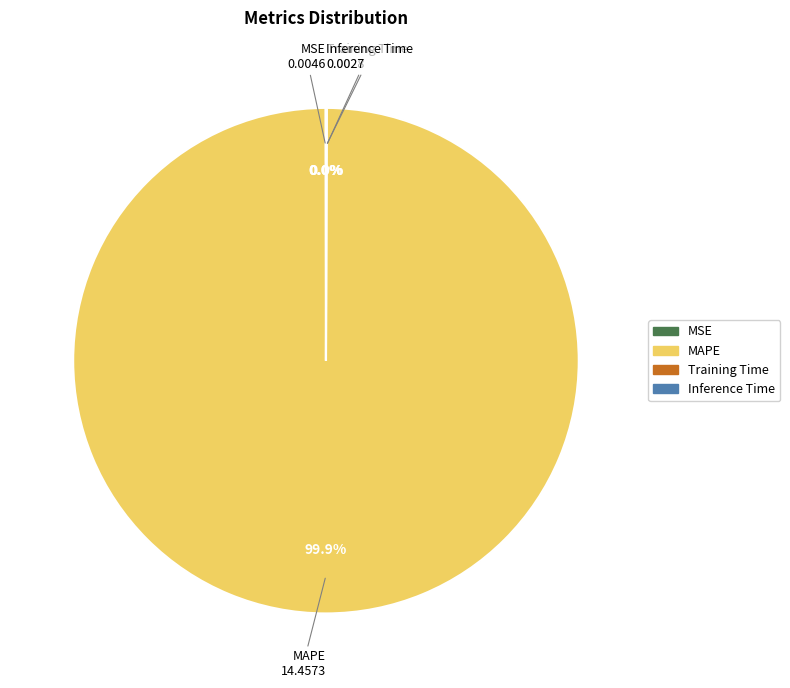

What is the largest slice in the pie chart?

MAPE